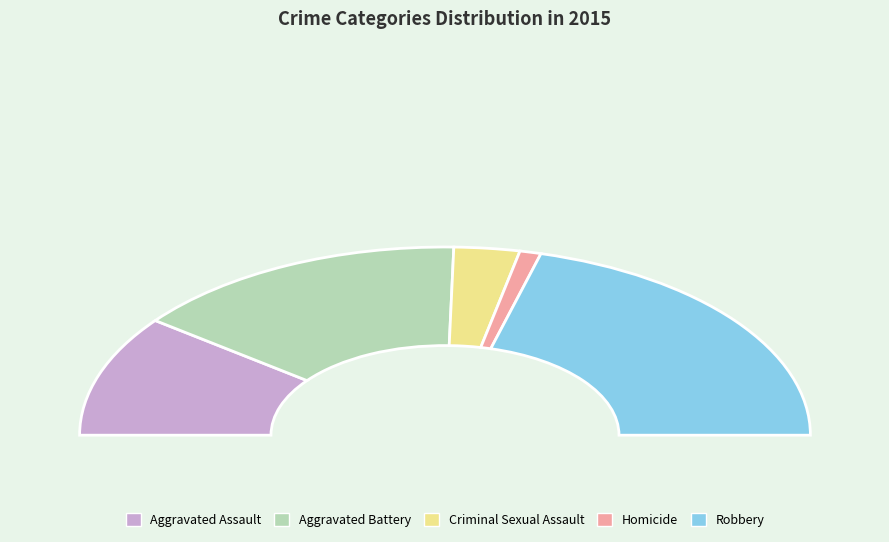

Which has a higher value, Aggravated Battery or Aggravated Assault?

Aggravated Battery